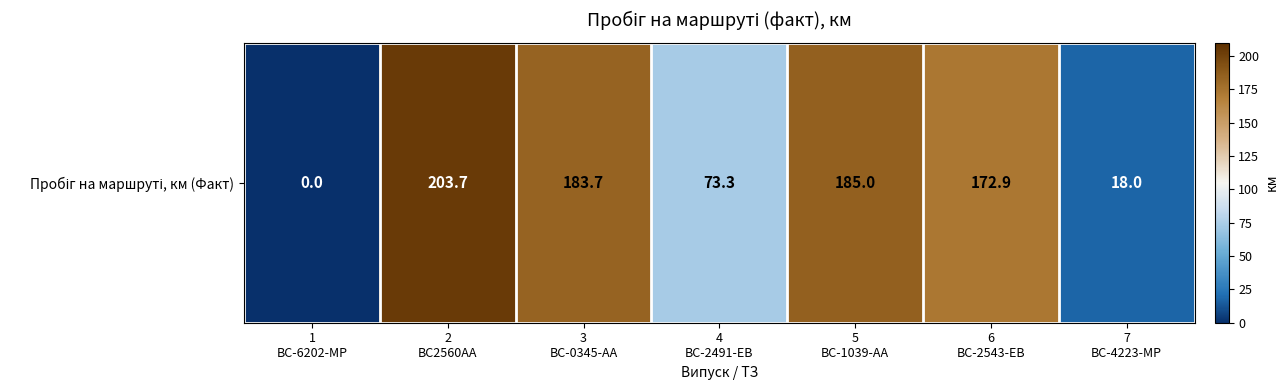

Reading right to left, list all the values displayed in this chart.

18.0	172.9	185.0	73.3	183.7	203.7	0.0